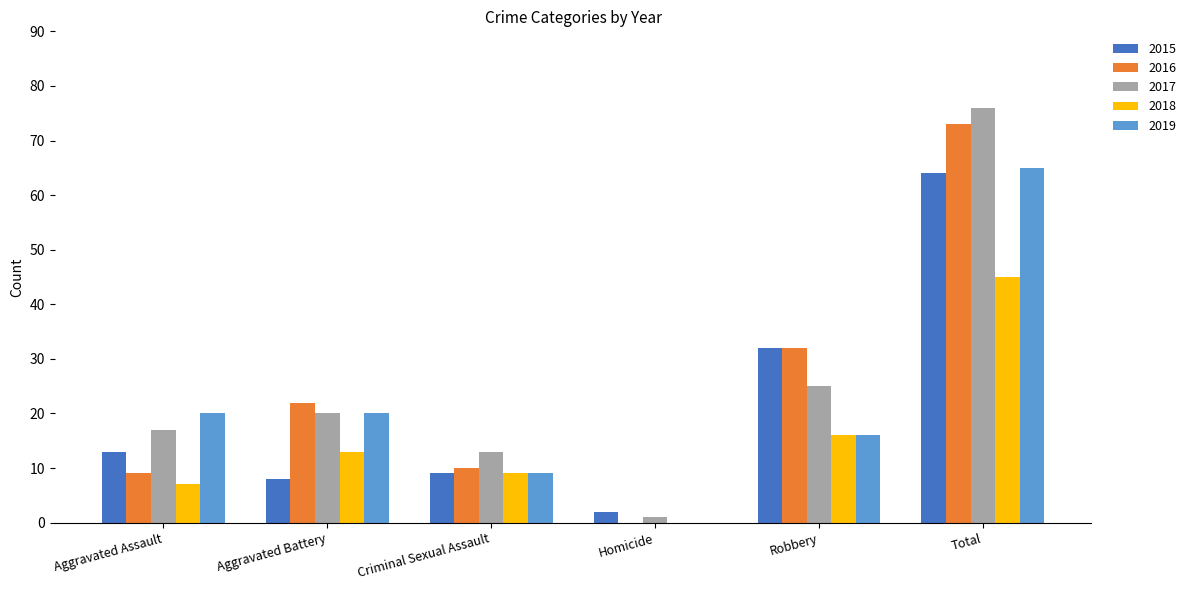

True or false: 2017 has a value of 3 at Criminal Sexual Assault.

False